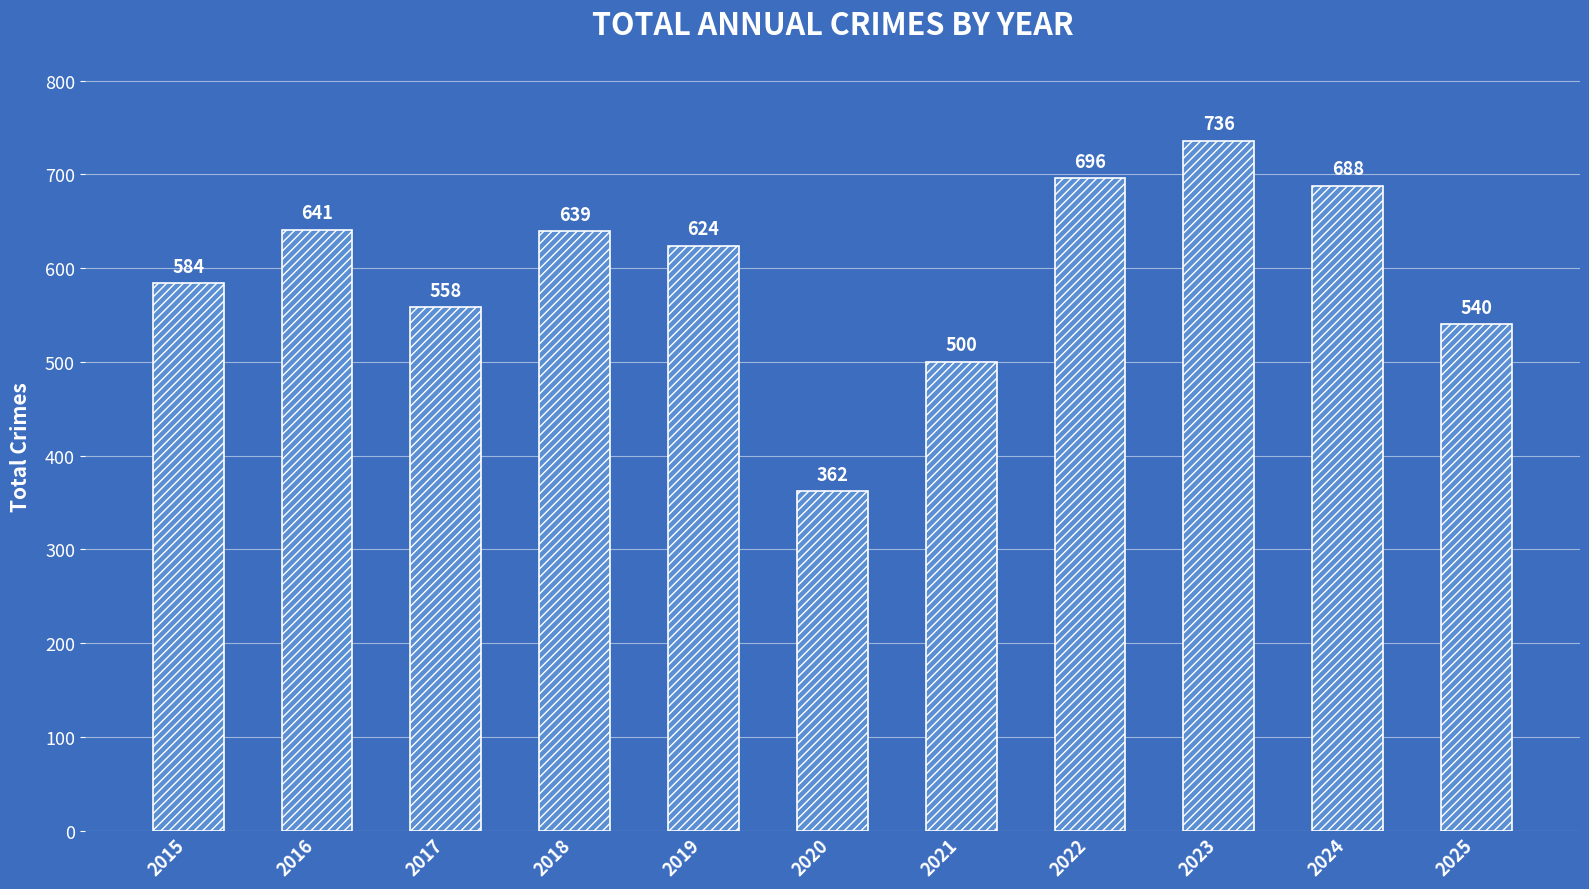

Which has a higher value, 2015 or 2016?

2016